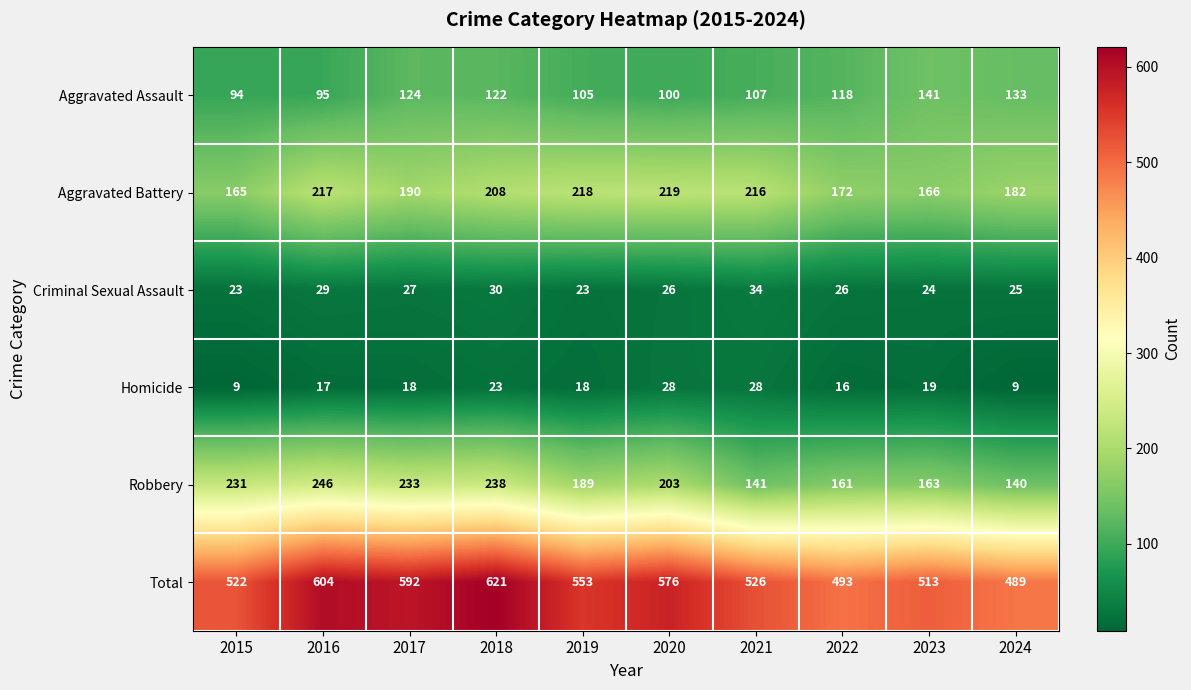

What is the maximum value shown in the chart?

621